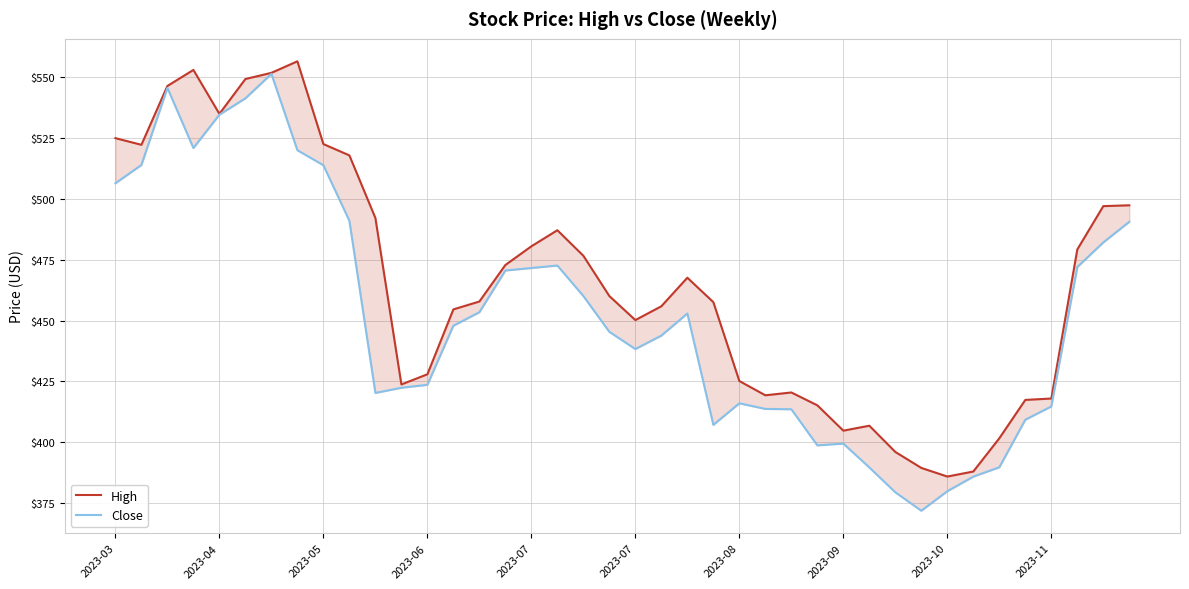

Reading left to right, transcribe all the data shown in this chart.

High: 525.0	522.3	546.5	553.1	535.0	549.3	551.9	556.6	522.6	517.9	492.2	423.8	428.0	454.6	457.9	472.9	480.6	487.2	476.7	460.1	450.2	455.9	467.6	457.6	425.2	419.3	420.5	415.2	404.8	406.8	396.0	389.5	385.9	388.0	401.6	417.4	418.0	479.3	497.1	497.4
Close: 506.5	514.0	545.7	521.0	534.7	541.4	551.4	520.0	513.9	491.0	420.3	422.4	423.6	447.9	453.5	470.6	471.6	472.6	460.1	445.4	438.3	443.9	452.9	407.1	416.0	413.7	413.6	398.7	399.5	389.6	379.4	371.9	379.9	385.9	389.7	409.3	414.7	472.0	482.2	490.6